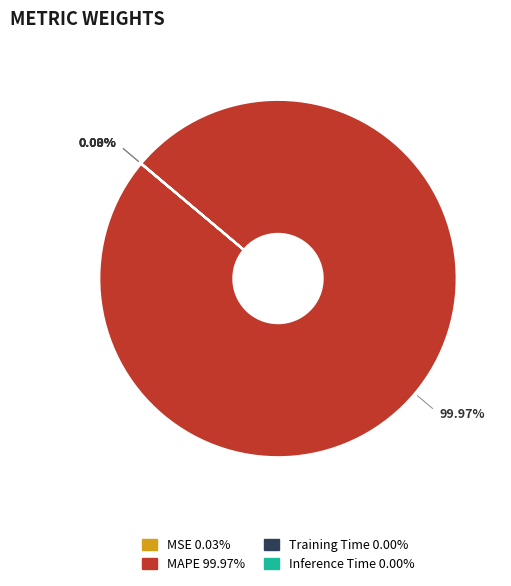

Which slice is the largest?

MAPE